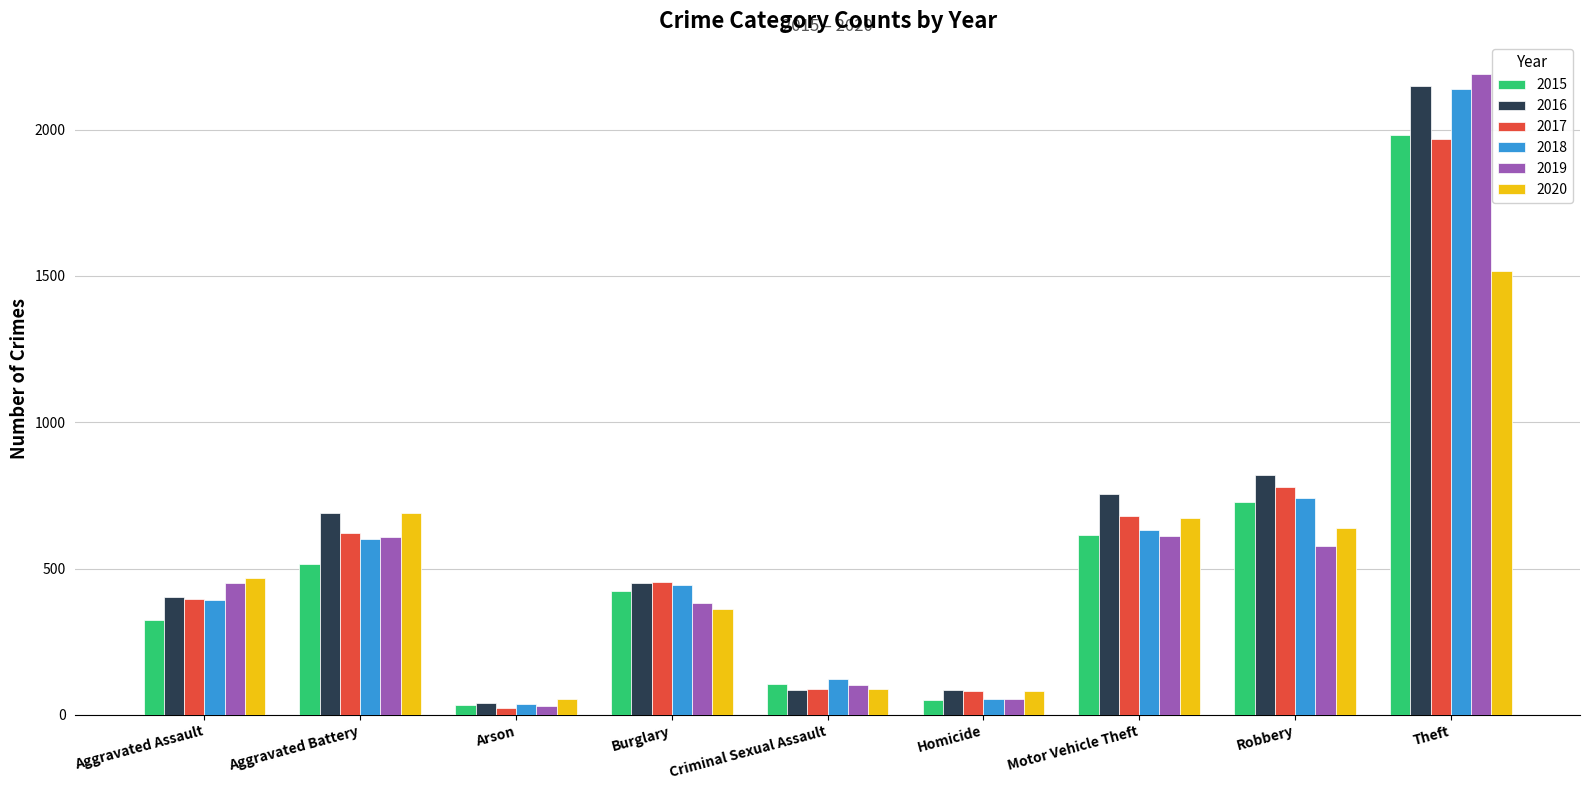

Between Motor Vehicle Theft and Theft, which series saw the biggest shift?

2019